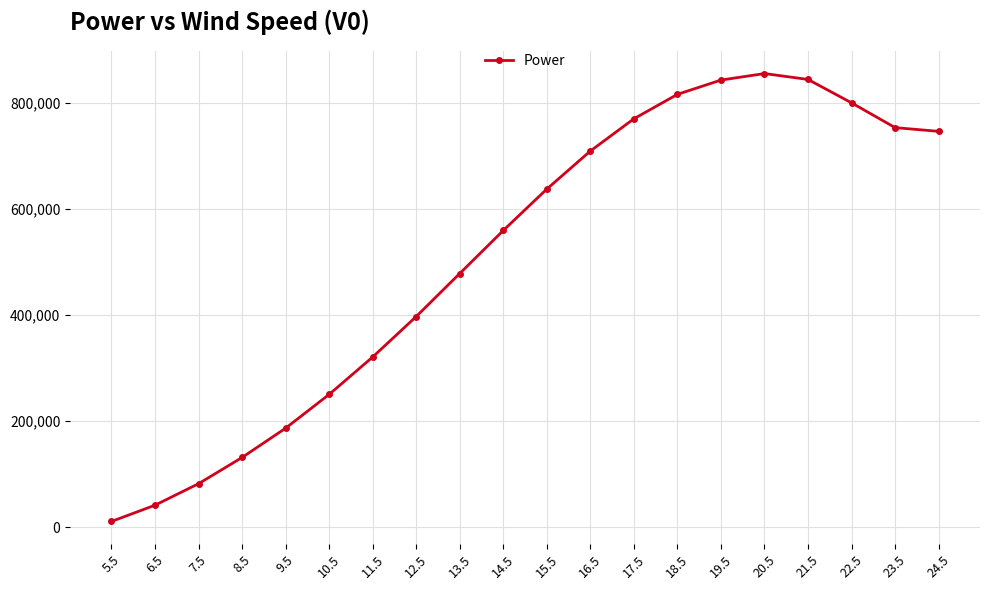

What is the greatest value displayed?

855869.4